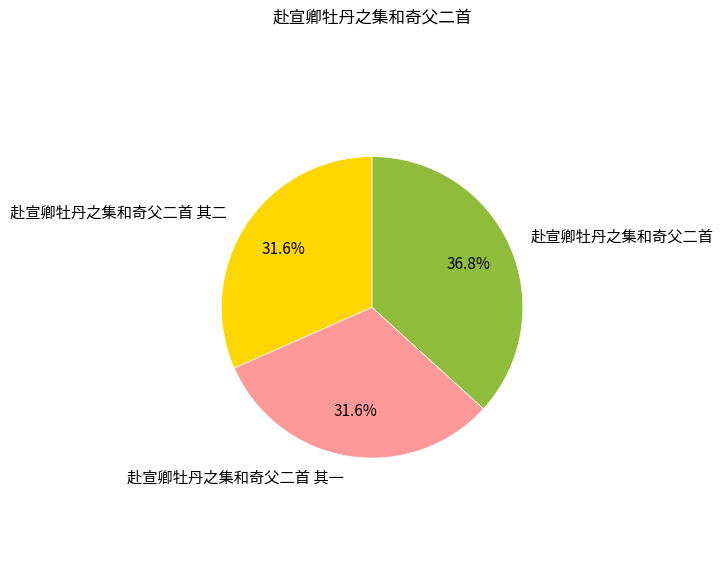

Does 赴宣卿牡丹之集和奇父二首 其一 account for over 50% of the chart?

No